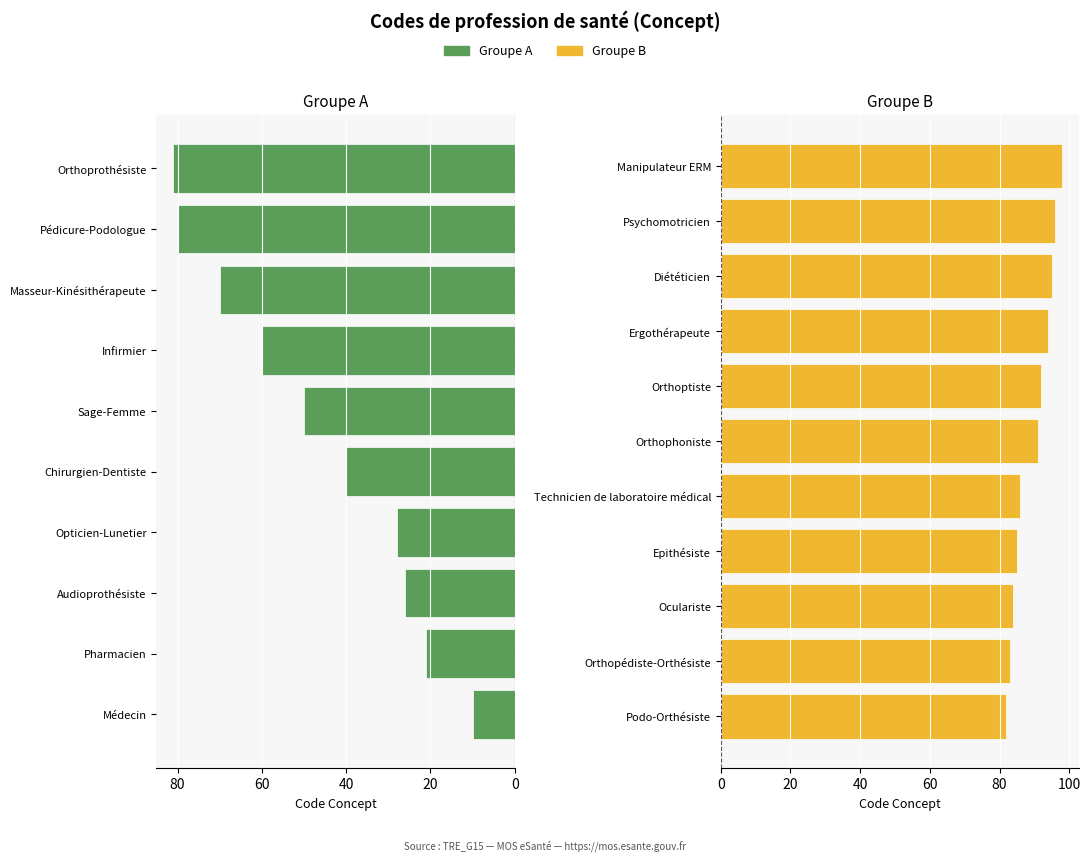

Is it true that the value at Orthopédiste-Orthésiste is 53?

False